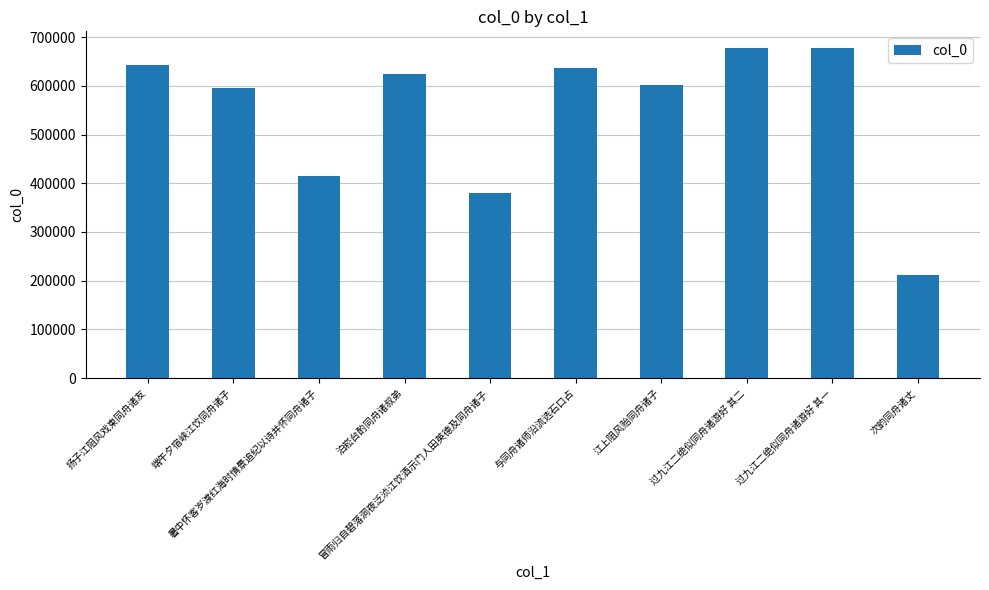

True or false: the data shows 677811 at 过九江二绝似同舟诸游好 其二.

True